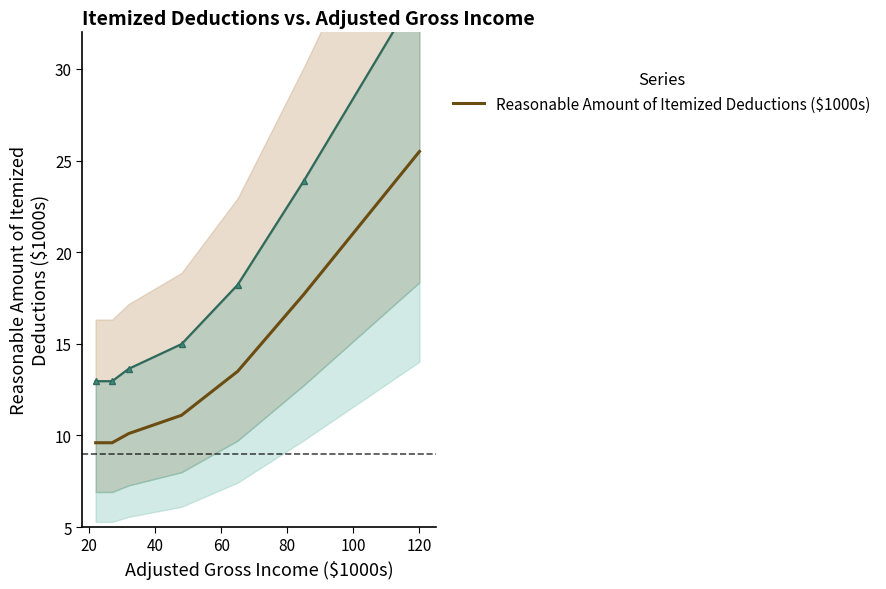

Reading left to right, transcribe all the data shown in this chart.

9.6	9.6	10.1	11.1	13.5	17.7	25.5